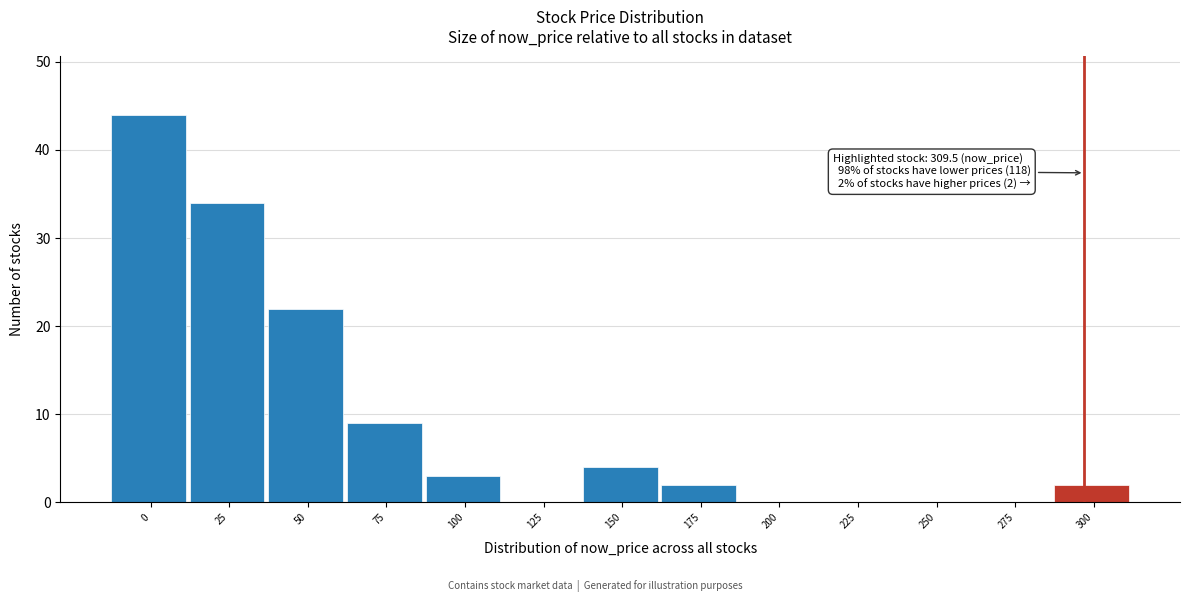

Reading left to right, what are all the values shown in this chart?

0=44	25=34	50=22	75=9	100=3	125=0	150=4	175=2	200=0	225=0	250=0	275=0	300=2